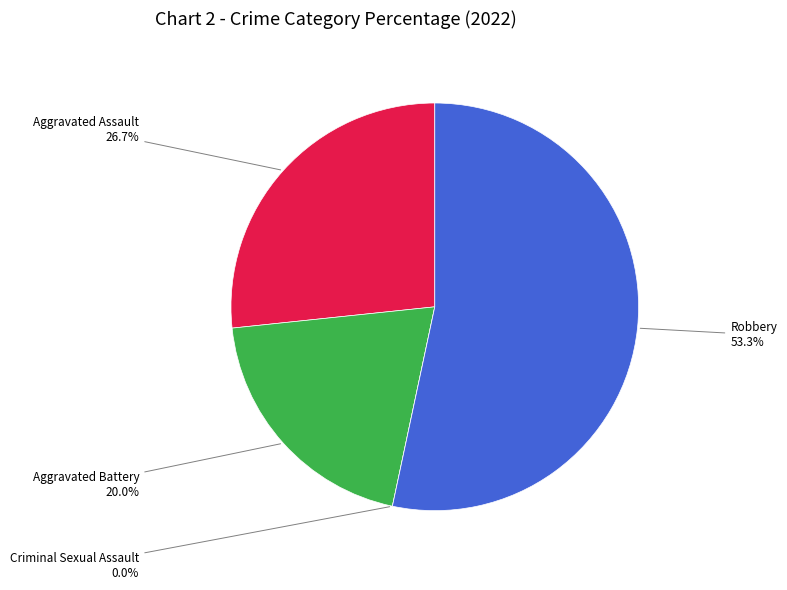

How many slices are in this pie chart?

4